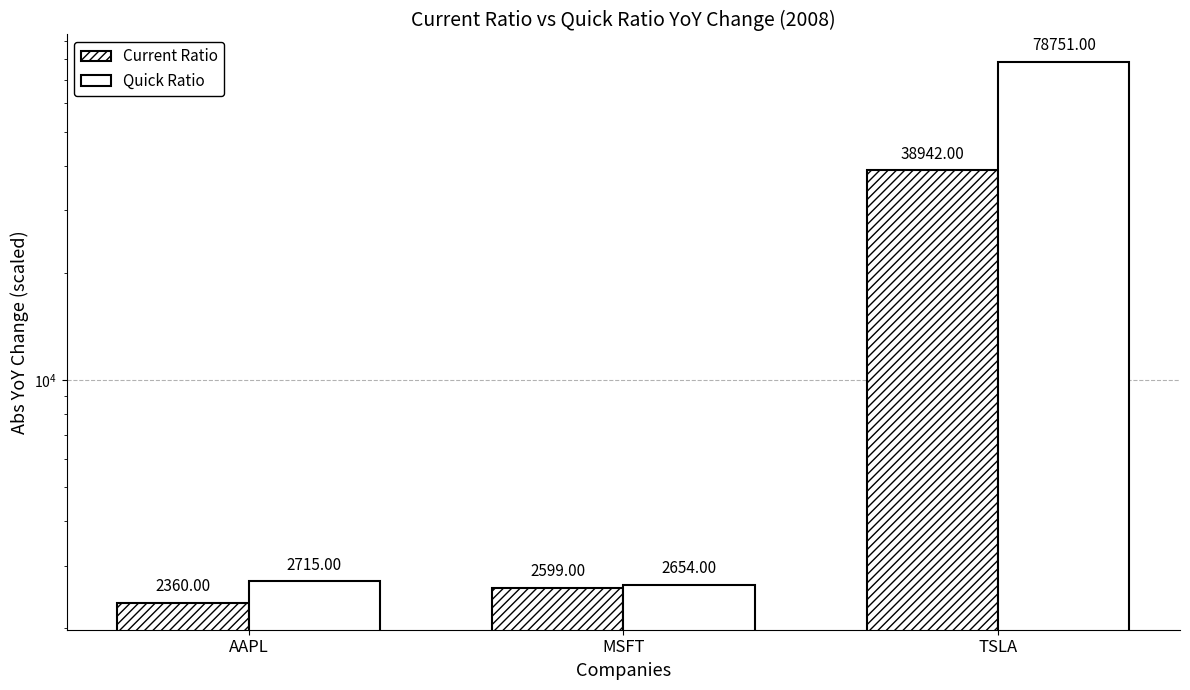

What is the label of the 1st bar from the left?

AAPL